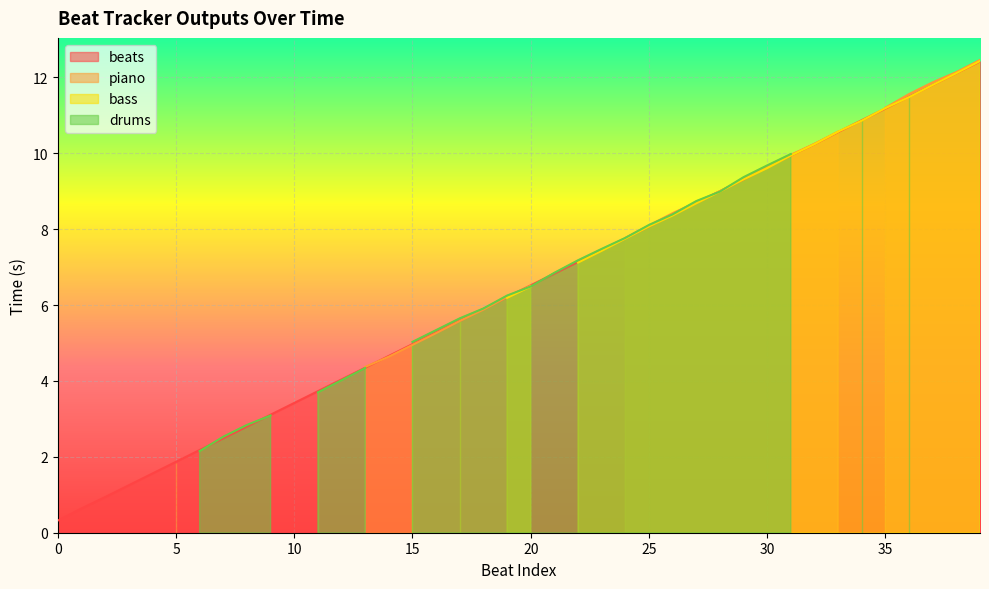

How many values in the beats series exceed 6?

21